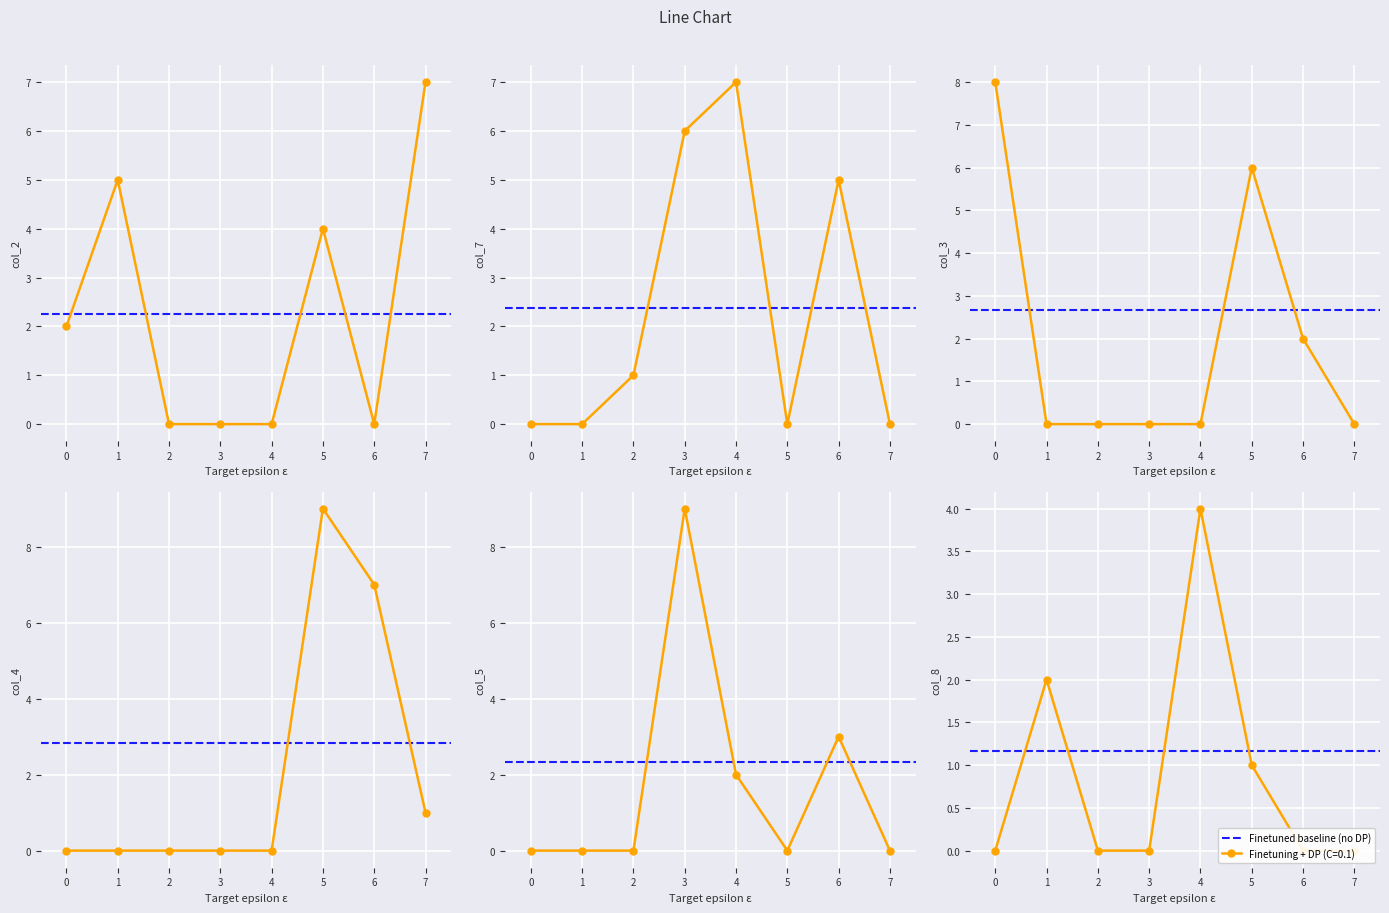

What is the difference between the highest and lowest values at 6?

7